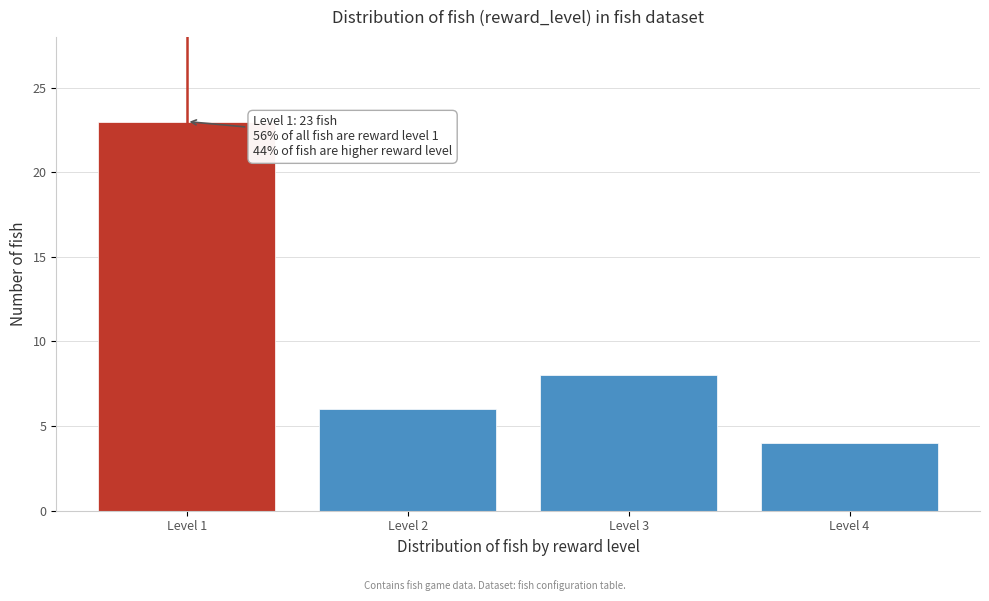

Reading left to right, transcribe all the data shown in this chart.

Level 1=23	Level 2=6	Level 3=8	Level 4=4